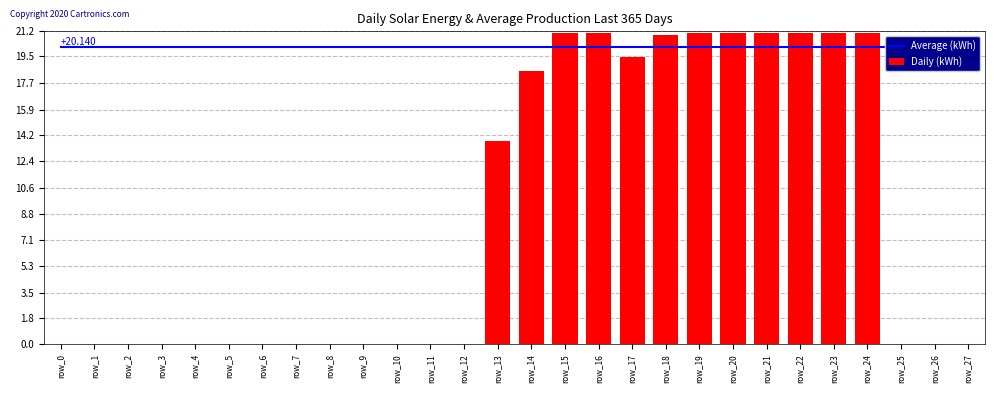

What are all the series names shown in the legend?

Average (kWh), Daily (kWh)